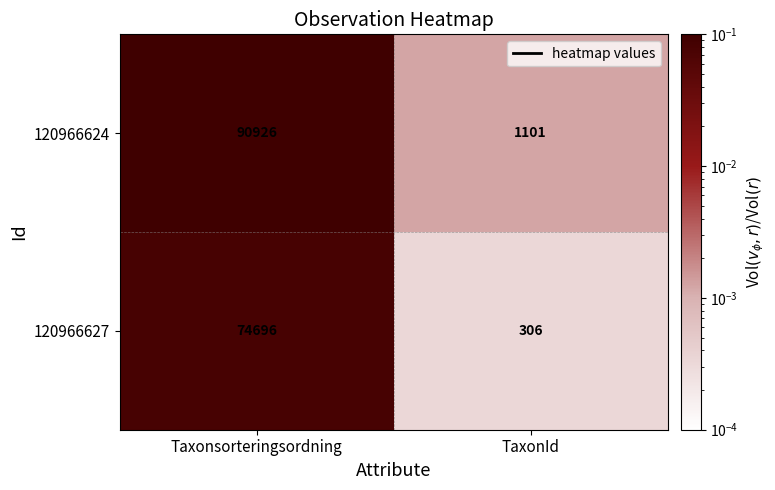

Reading right to left, extract all data points from this chart.

120966624: TaxonId=1101	Taxonsorteringsordning=90926
120966627: TaxonId=306	Taxonsorteringsordning=74696